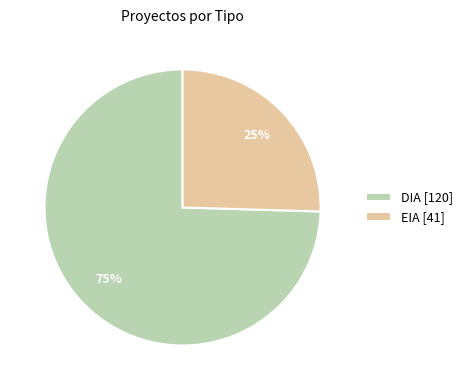

True or false: EIA accounts for 25% of the total.

True